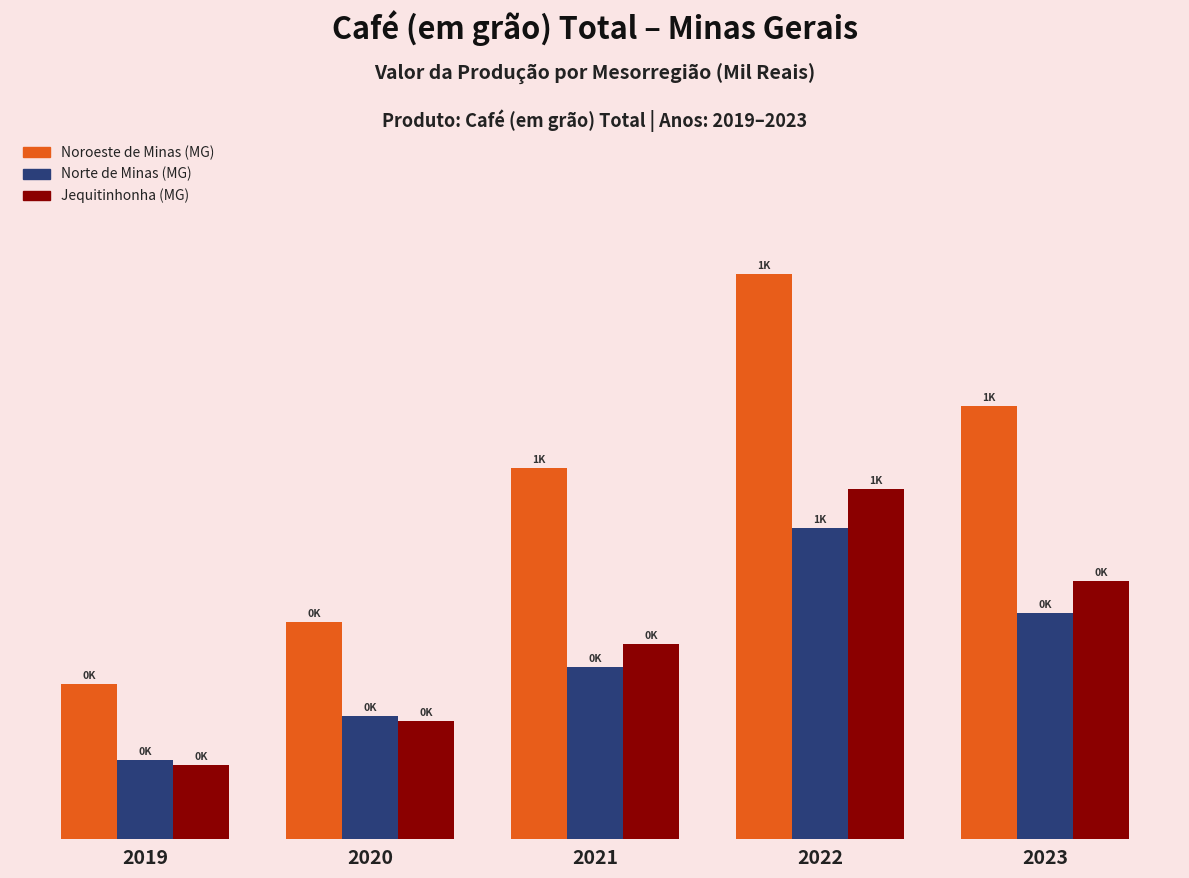

What are all the series names shown in the legend?

Noroeste de Minas (MG), Norte de Minas (MG), Jequitinhonha (MG)